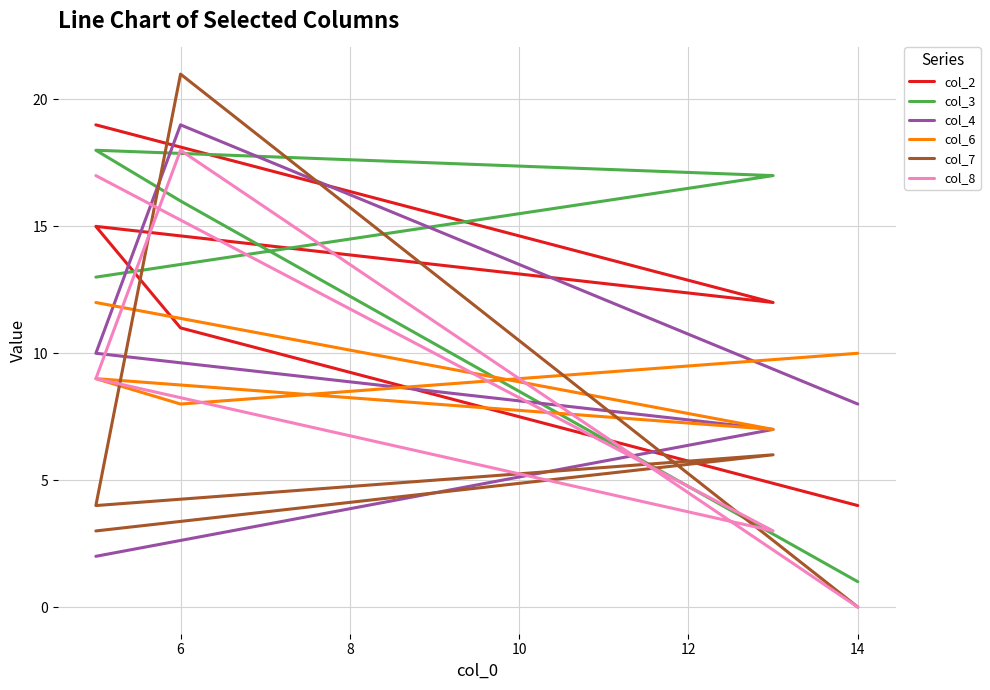

How many values in the col_7 series exceed 4?

2